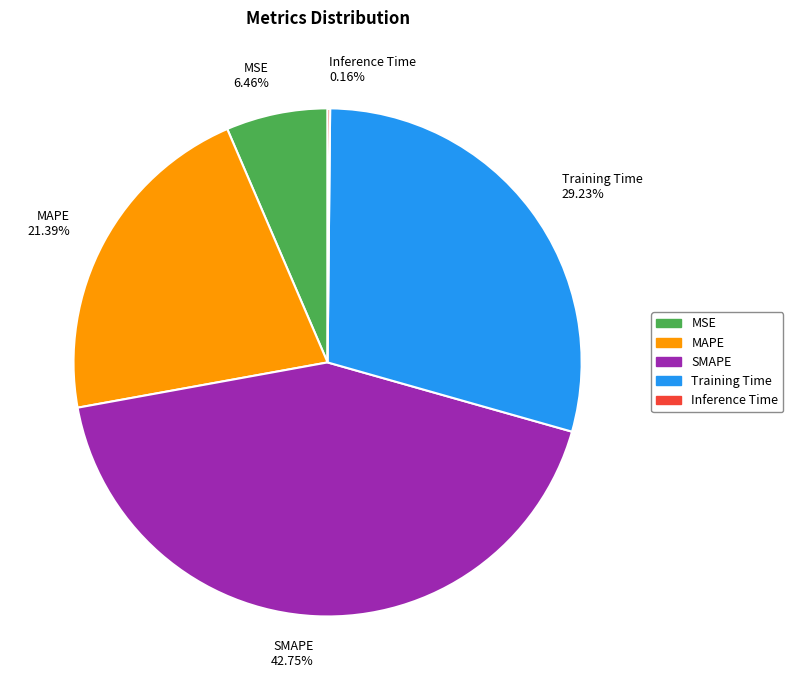

Is MSE the majority of the pie?

No